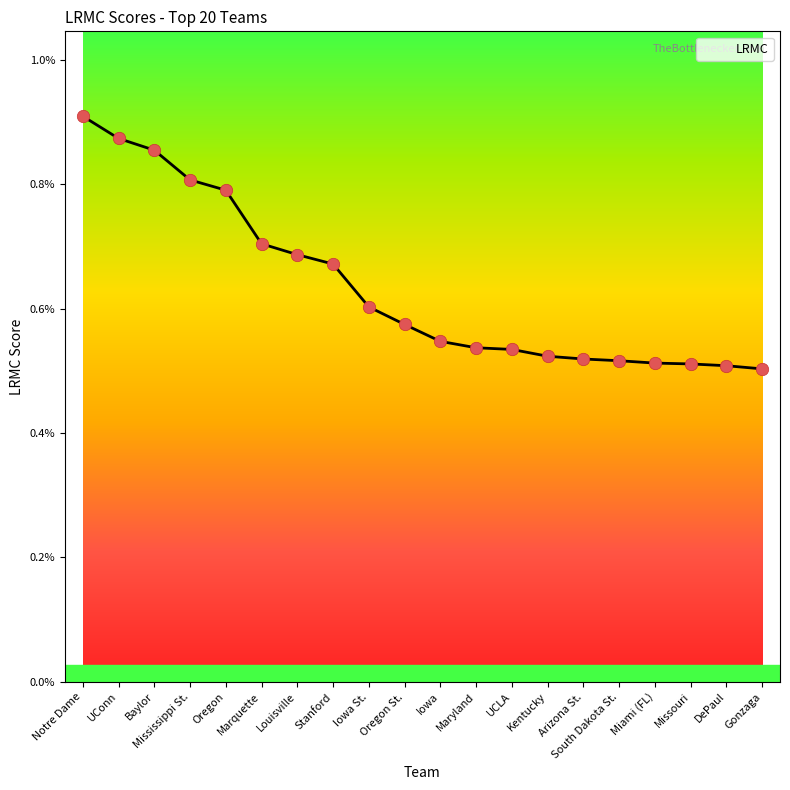

Between Maryland and Louisville, which is larger?

Louisville